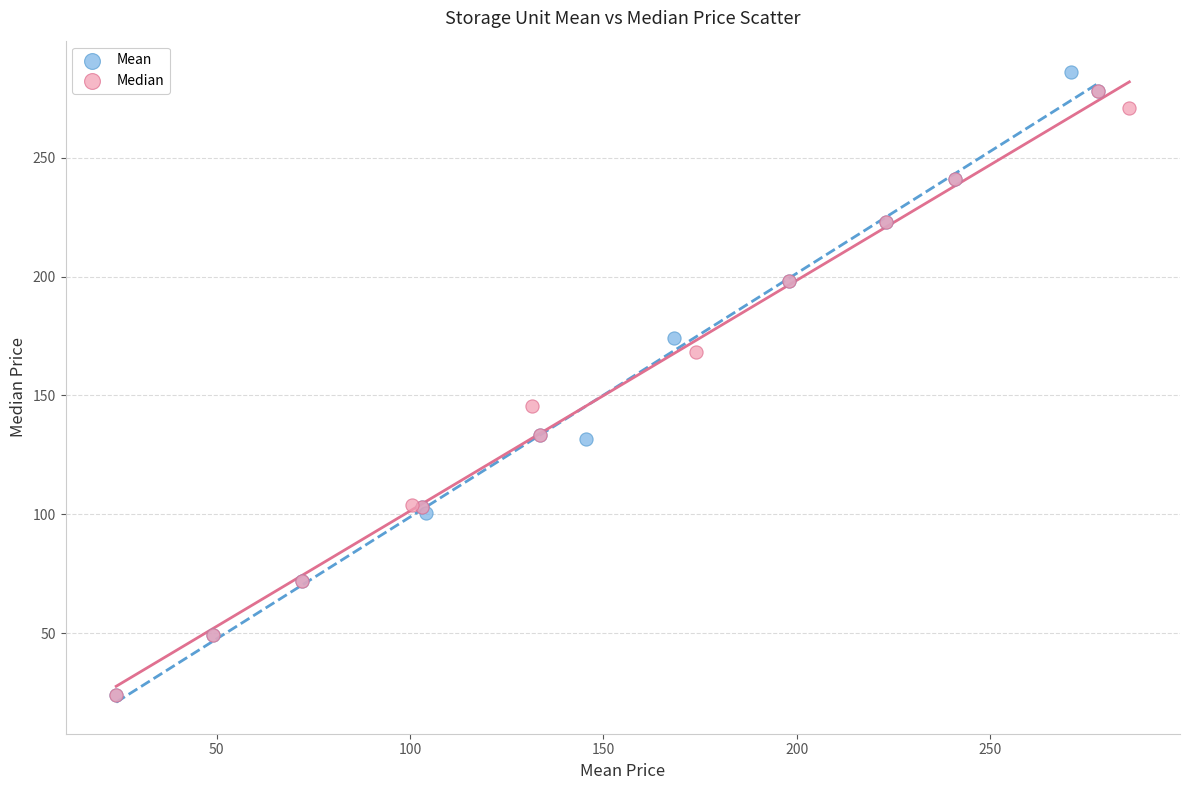

Which series has the largest Y range (max minus min)?

Mean